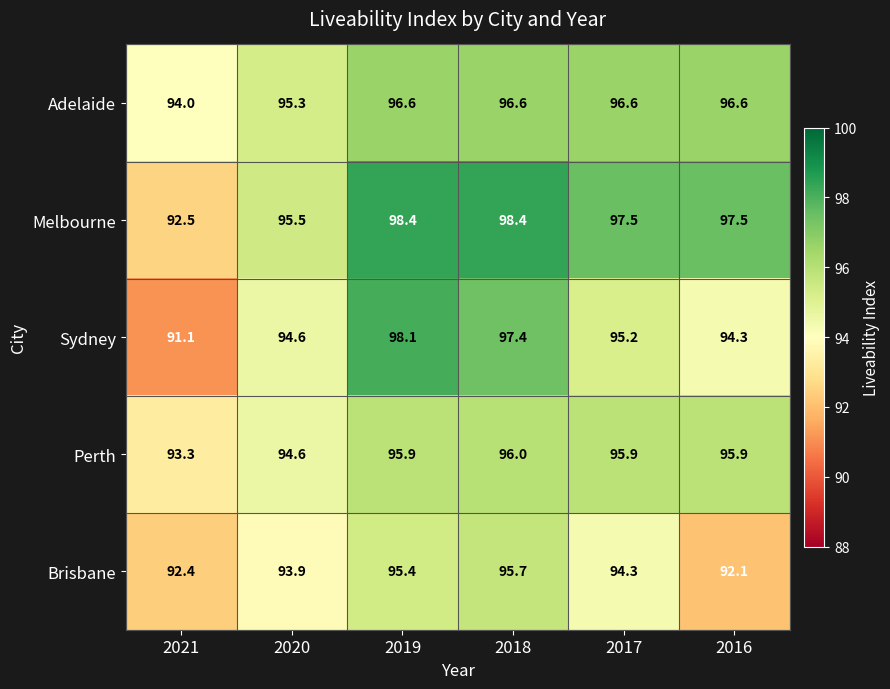

What is the difference between the maximum and minimum values in the Perth series?

2.7